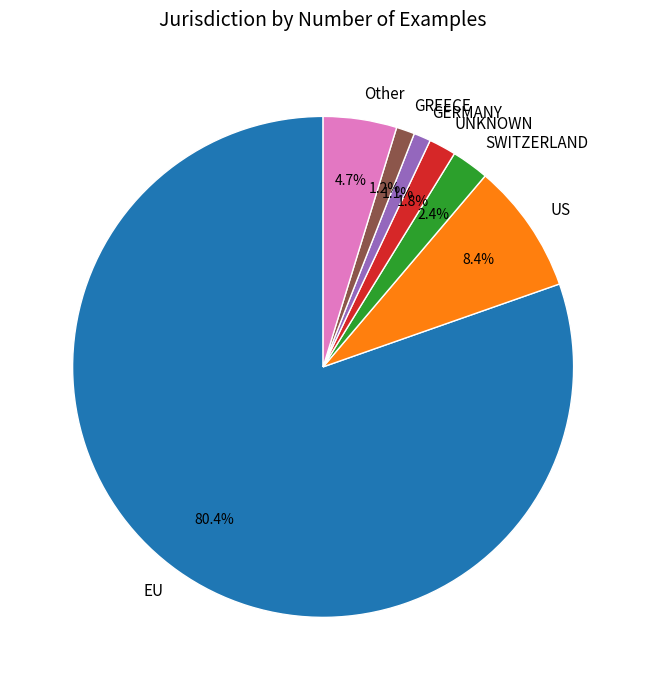

What is the total percentage of EU and Other?

85.1%